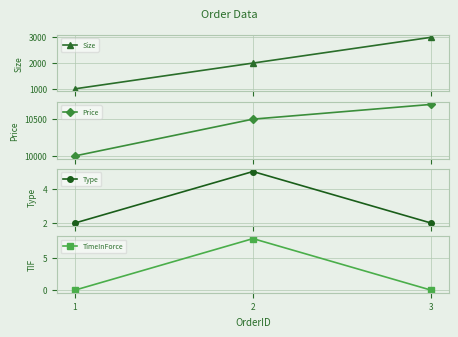

What is the value of the Size point at the 2nd from the left?

2000